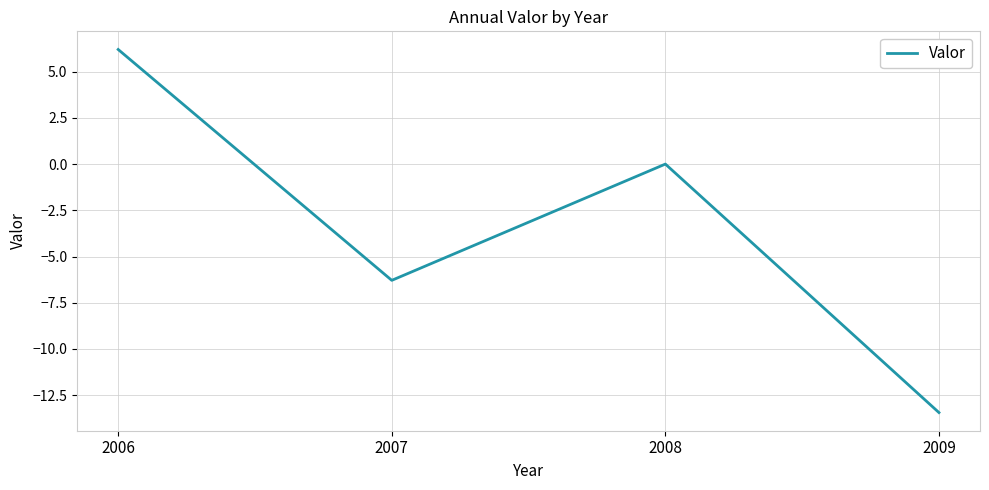

What is the approximate value at 2007?

-6.3